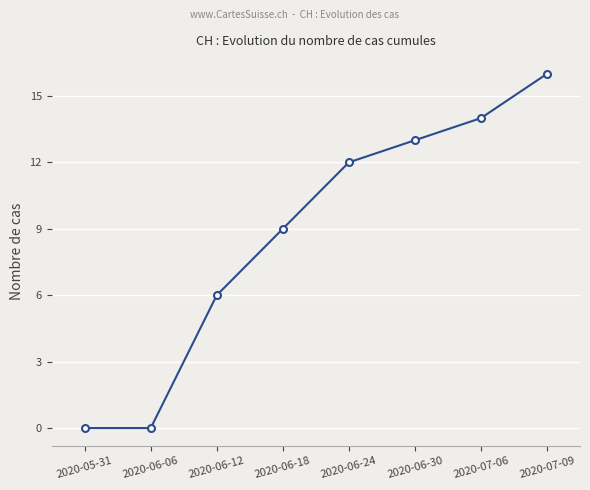

Is this an area chart (filled region under the line)?

No